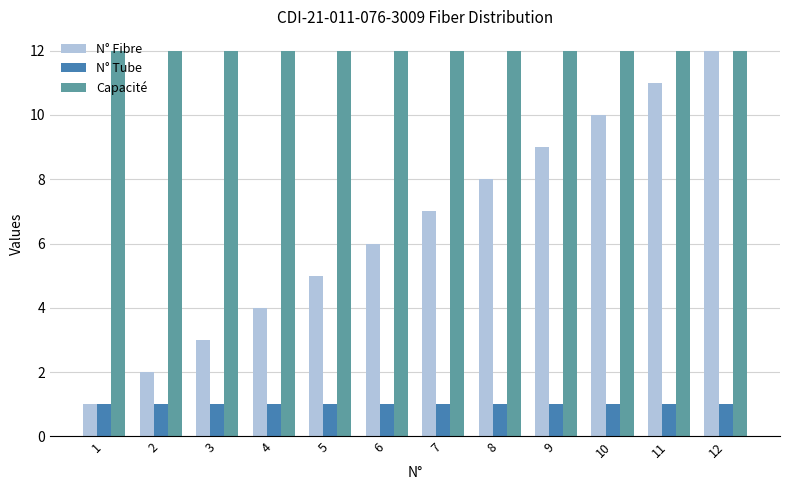

What is the sum of all Capacité values?

144